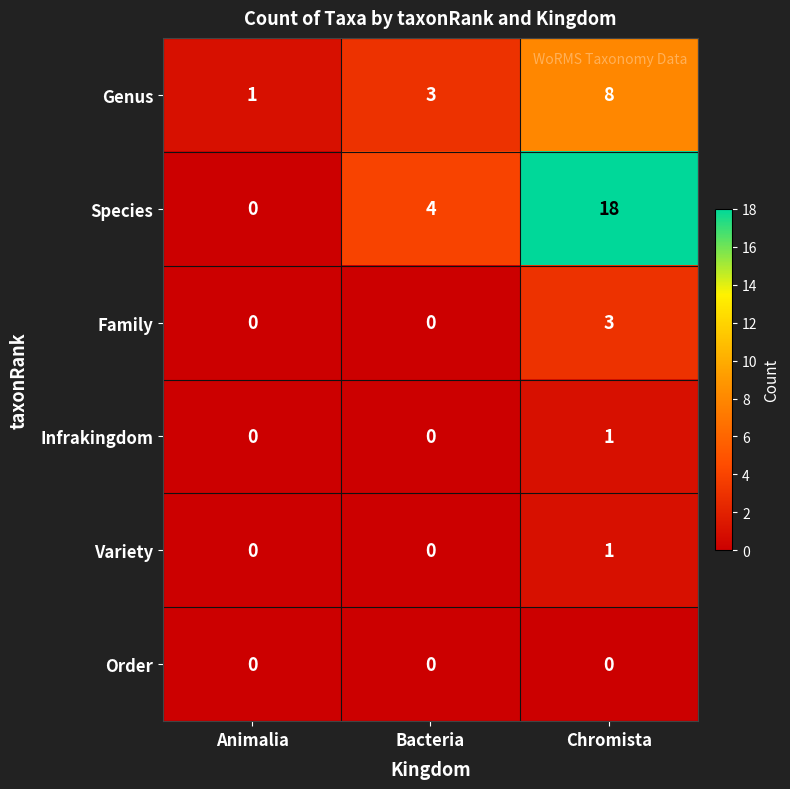

What is the maximum value shown in the chart?

18